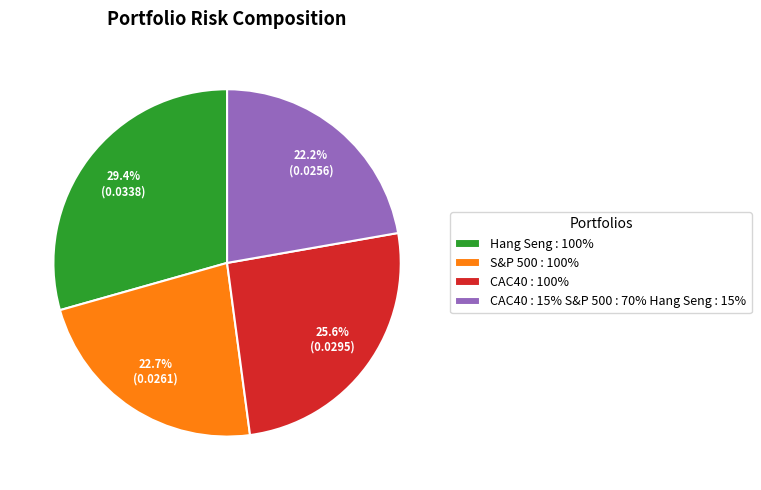

Combined, do CAC40 : 15% S&P 500 : 70% Hang Seng : 15% and S&P 500 : 100% account for over 50%?

No